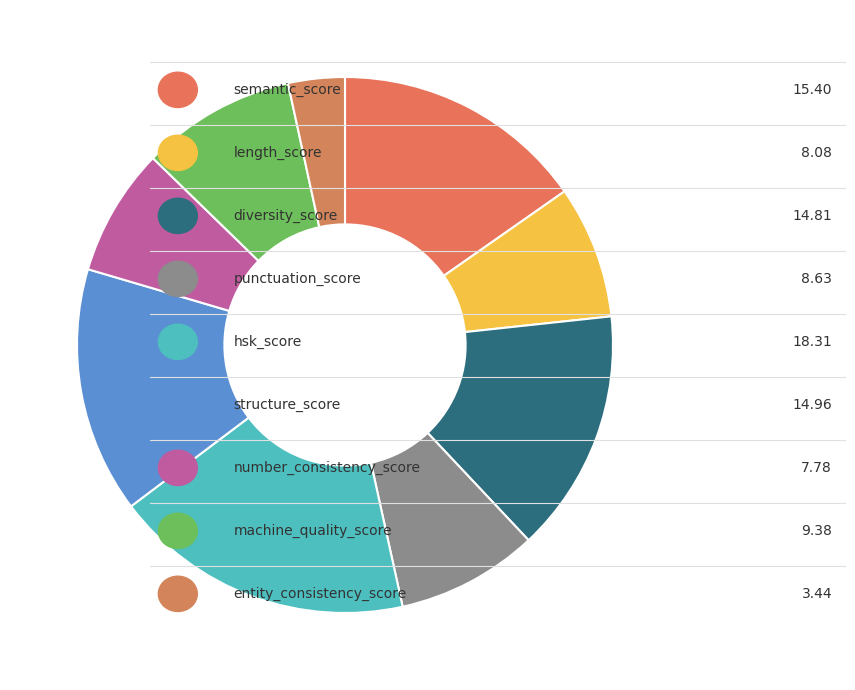

Rank the categories by value from highest to lowest.

hsk_score, semantic_score, structure_score, diversity_score, machine_quality_score, punctuation_score, length_score, number_consistency_score, entity_consistency_score